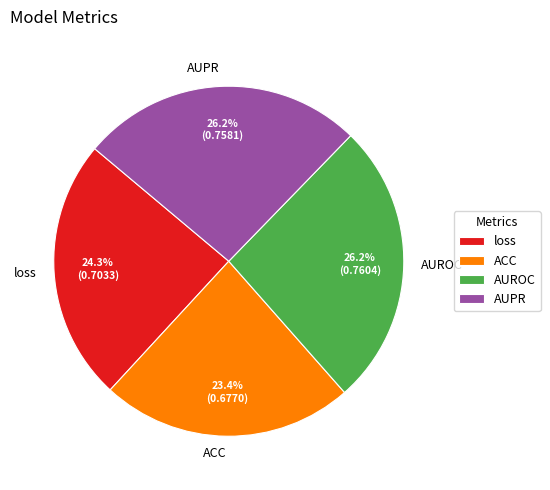

Which category has the smallest portion of the pie?

ACC